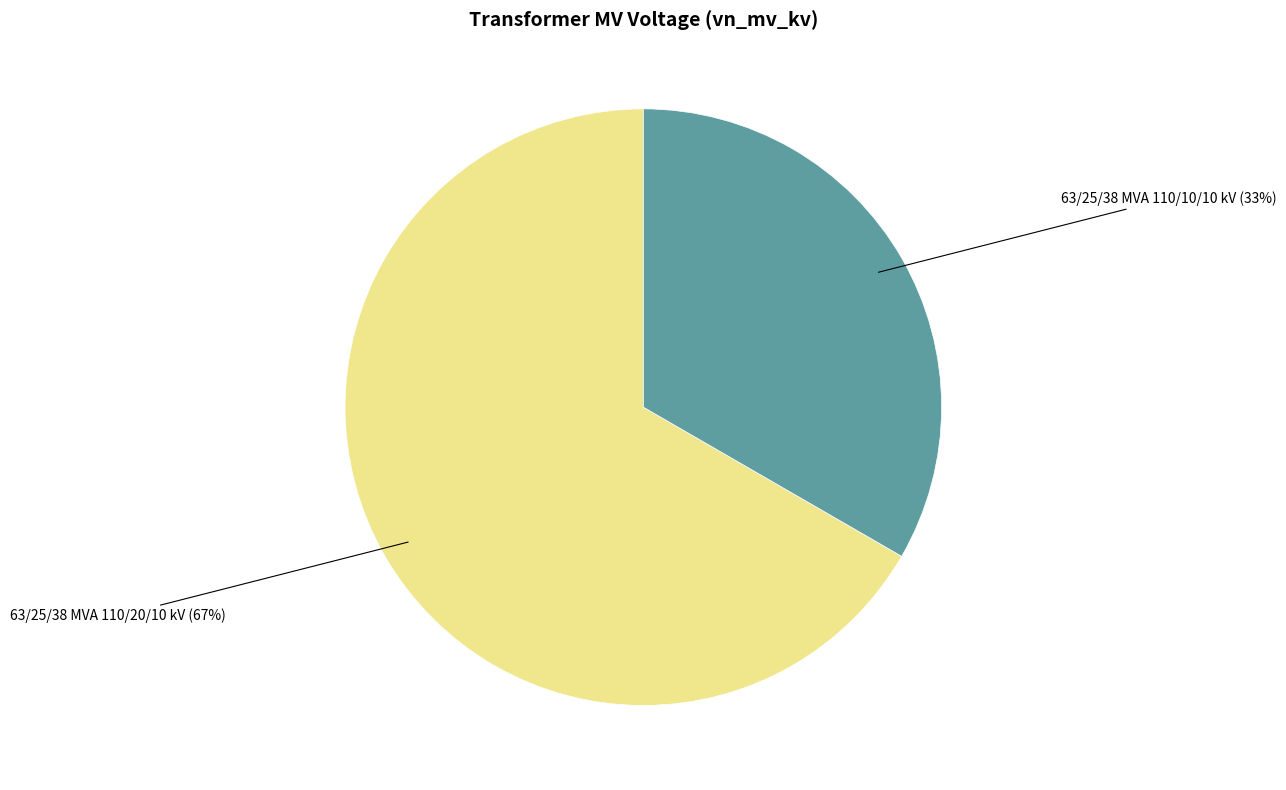

Is it true that 63/25/38 MVA 110/20/10 kV is 67% of the pie?

True